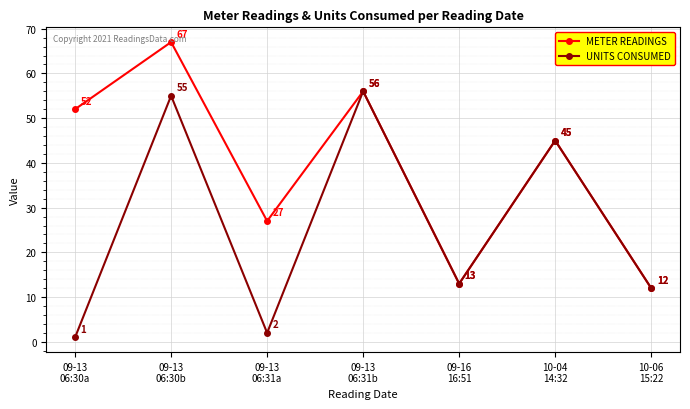

How many interior local valleys does the METER READINGS series have?

2